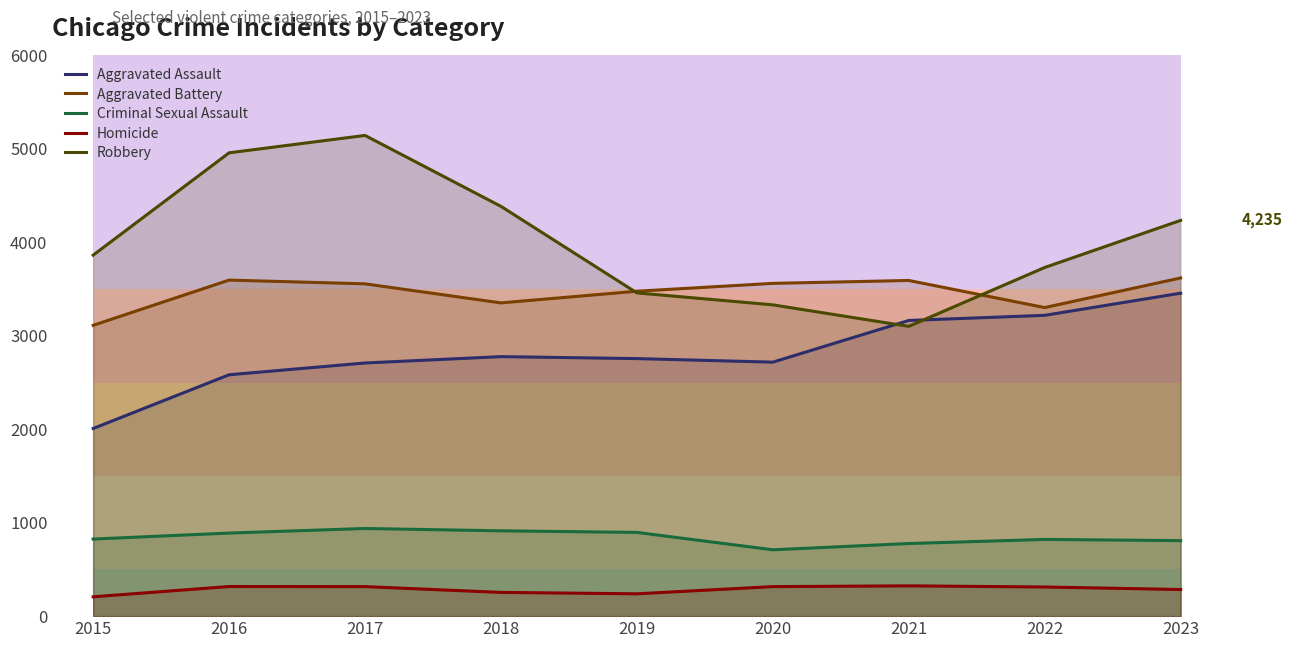

The Aggravated Assault series shows 1425 at 2019. True or false?

False